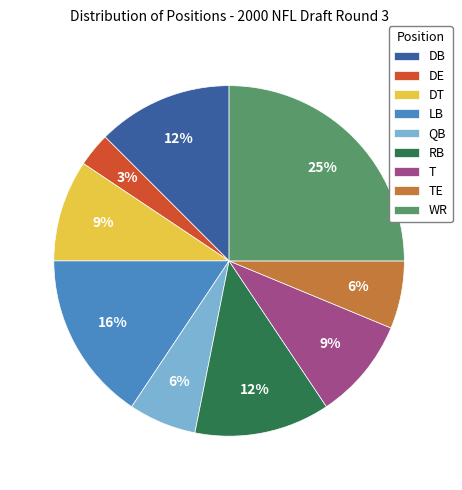

Which slice is the smallest?

DE